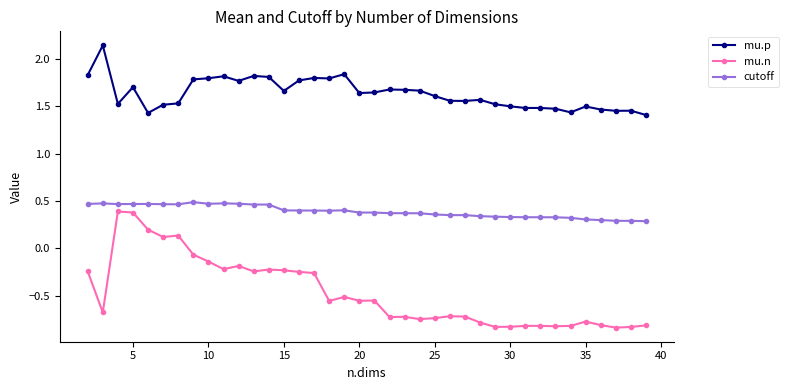

How many series are shown in this chart?

3